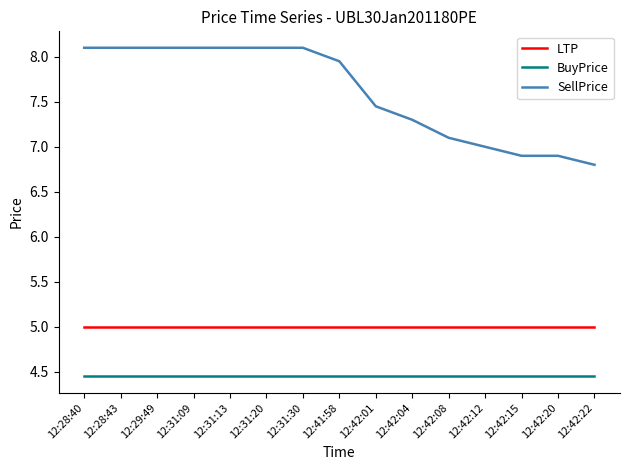

Is the value of LTP at 12:41:58 greater than the value of BuyPrice at 12:31:30?

Yes